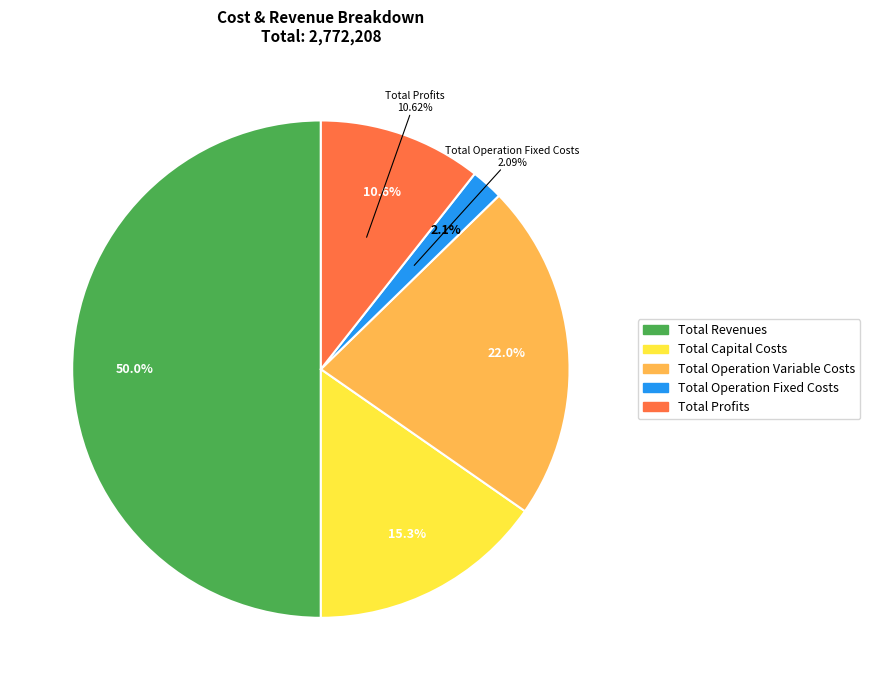

To the nearest percent, what percentage of the pie is Total Revenues?

50%